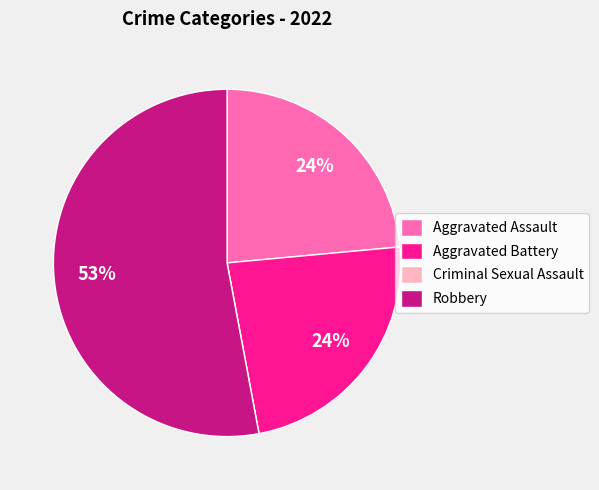

To the nearest percent, what is the average slice percentage?

25%